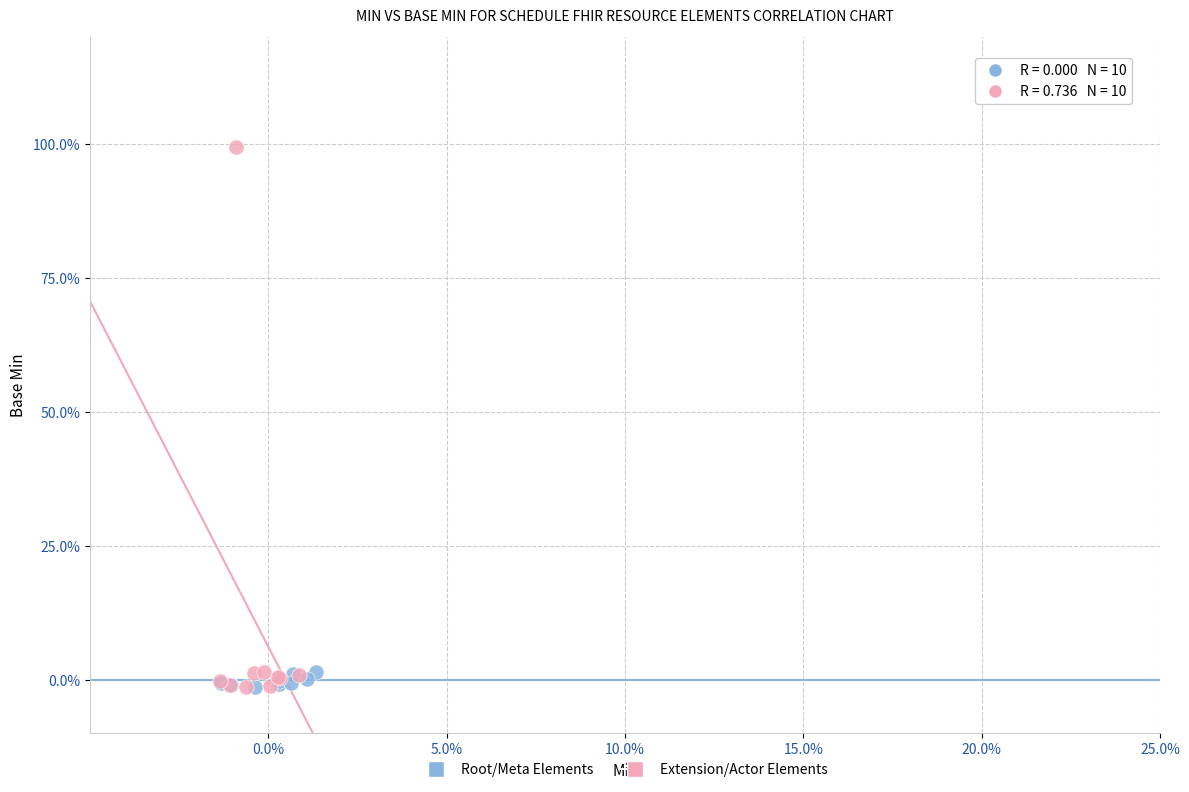

Which series has the widest spread of Y values?

Extension/Actor Elements